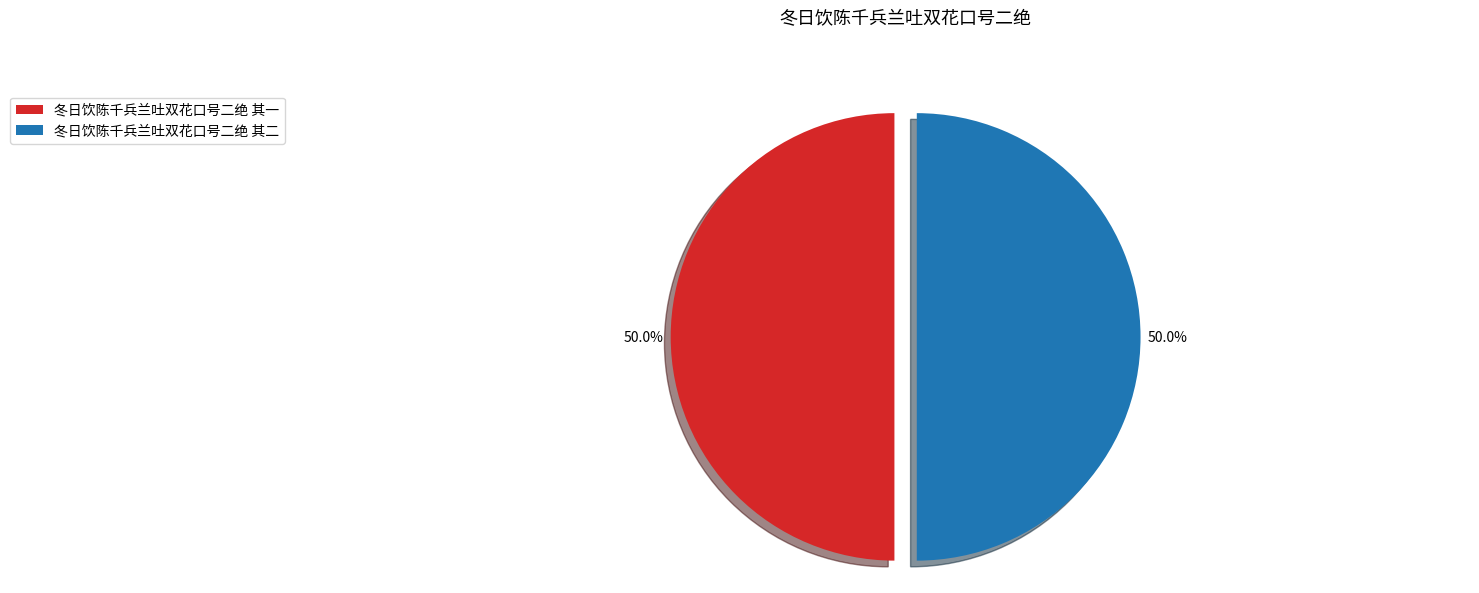

True or false: 冬日饮陈千兵兰吐双花口号二绝 其二 accounts for 40% of the total.

False